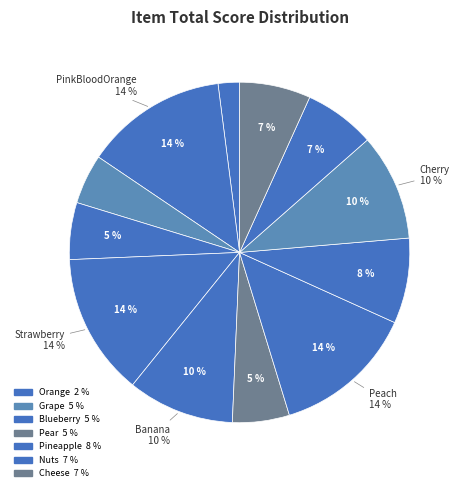

Is there a majority slice in this chart?

No